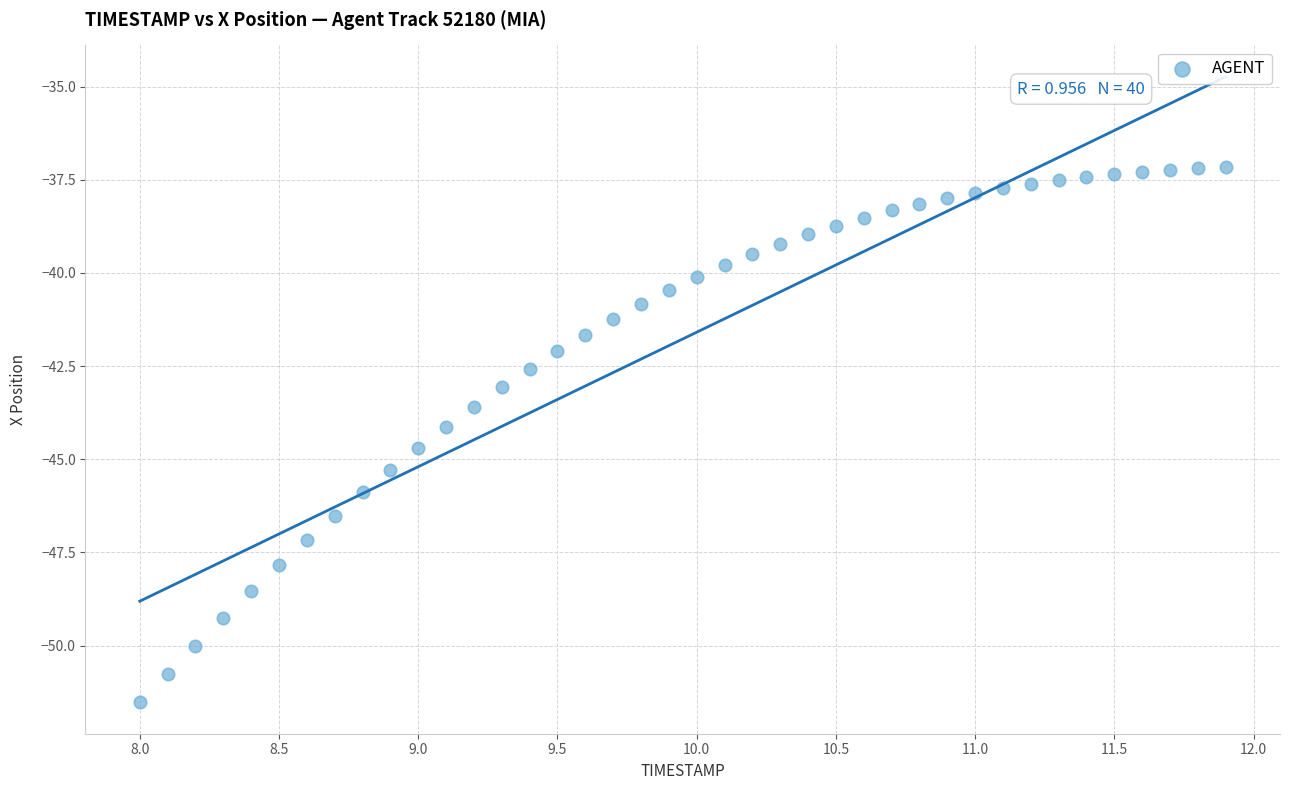

What is the range of Y values (max minus min)?

14.4